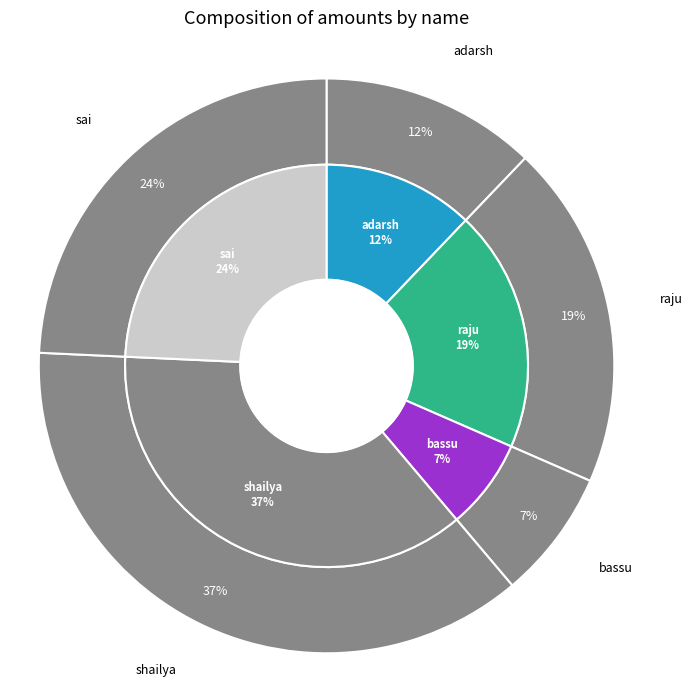

The bassu slice represents 14% of the pie. True or false?

False